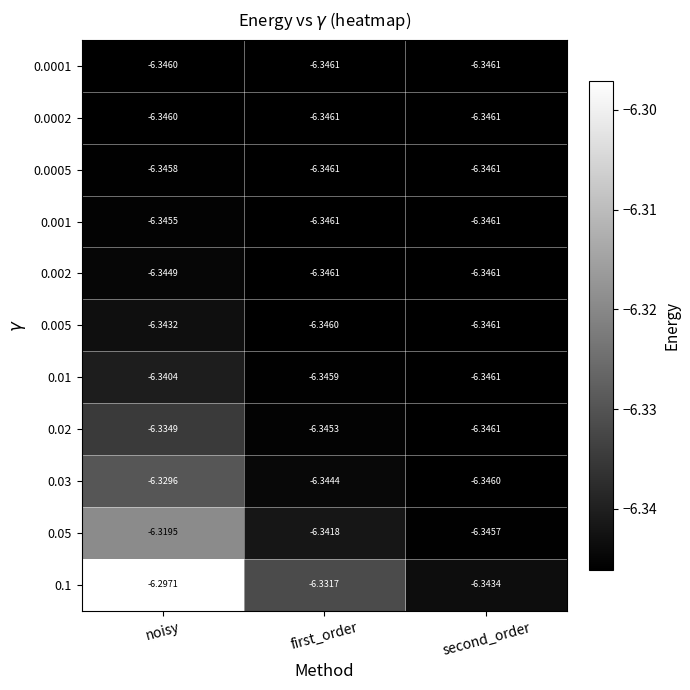

What is the total value across all series at second_order?

-69.8